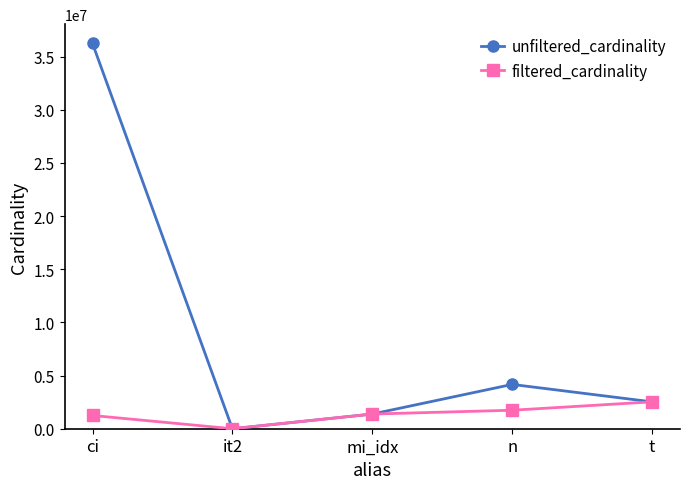

Which category has the lowest value in the unfiltered_cardinality series?

it2